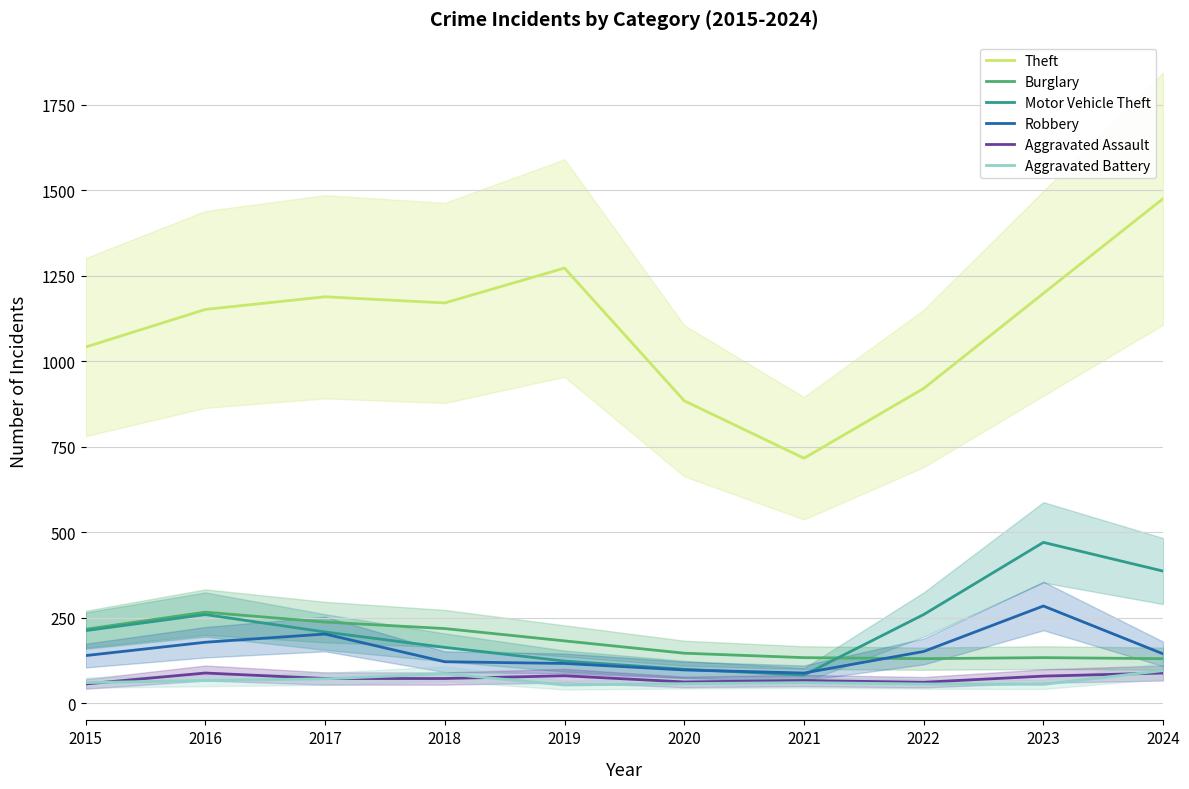

Which label corresponds to the smallest value in the chart?

2019